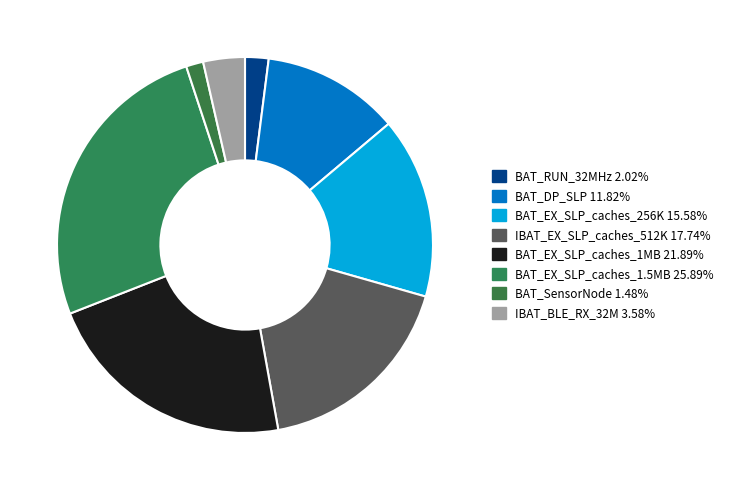

Which category has the biggest portion of the pie?

BAT_EX_SLP_caches_1.5MB